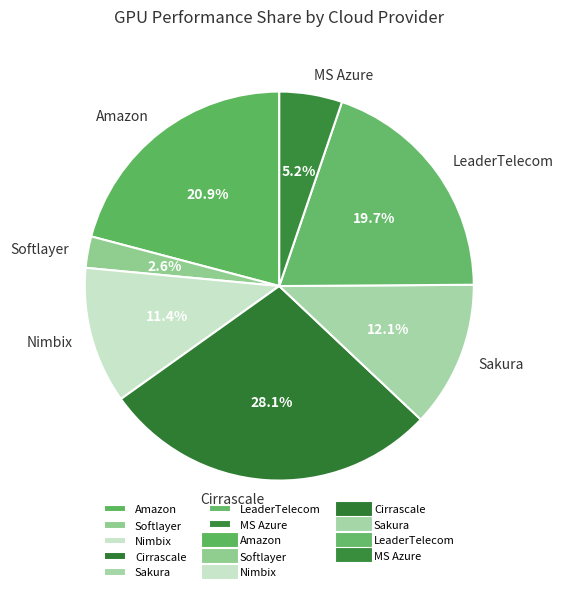

Does Nimbix account for over 50% of the chart?

No